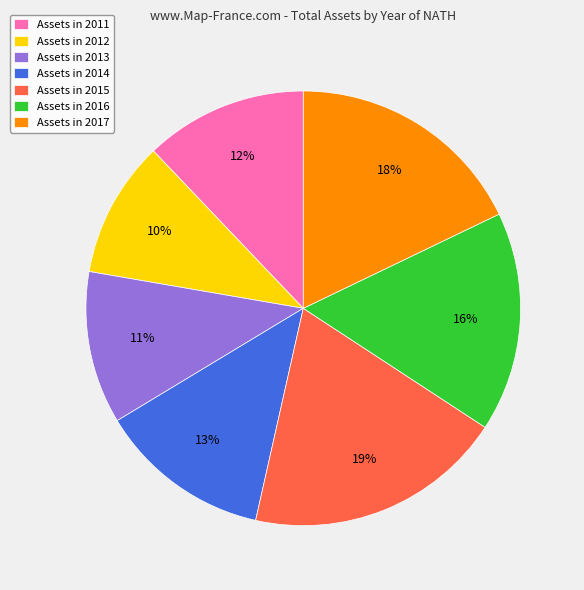

What percentage is the Assets in 2013 slice, to the nearest percent?

11%